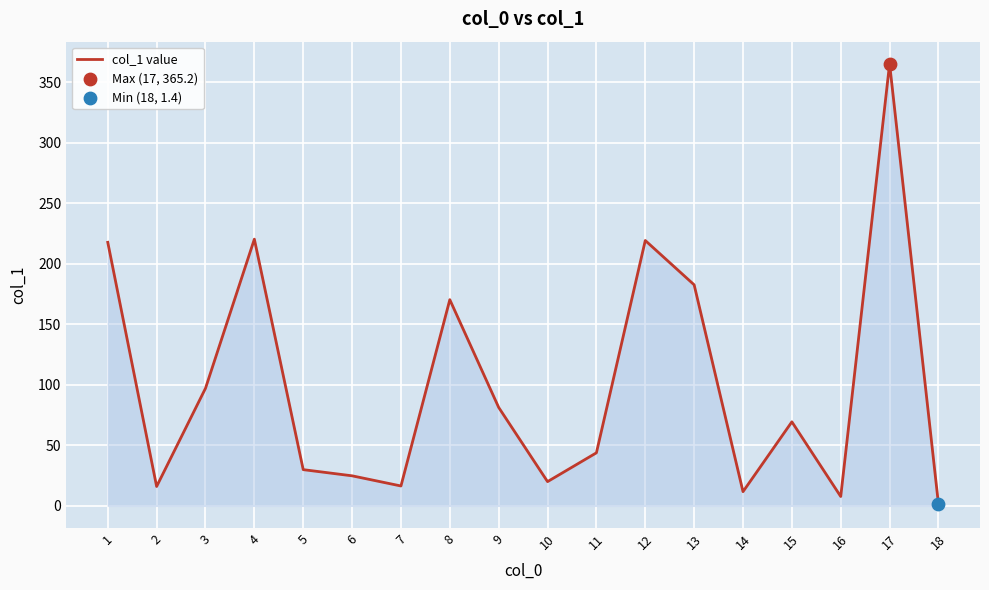

Approximately how many times larger is the value at 15 compared to 18?

49.6